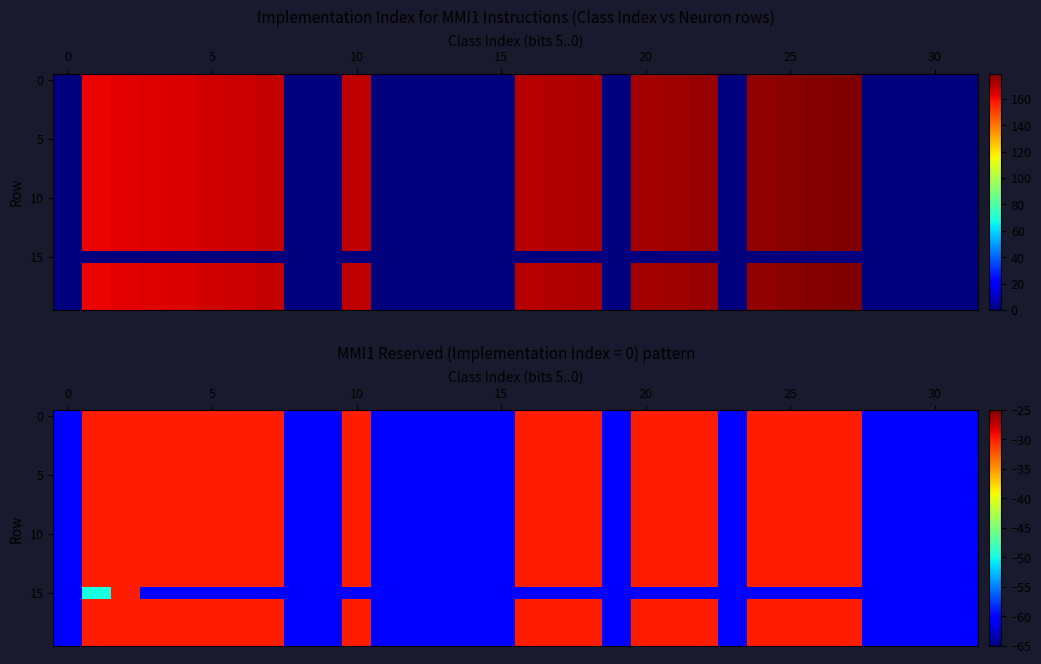

What is the highest value of the 0 series?

-30